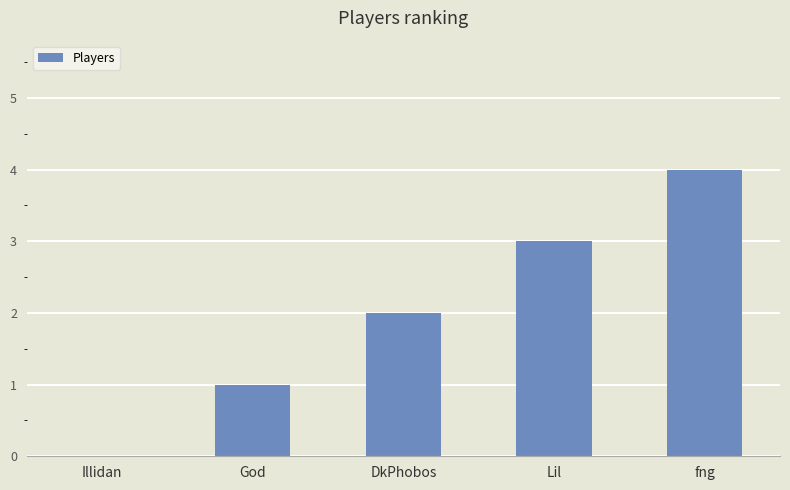

Are the bars grouped side by side (vs. stacked)?

No